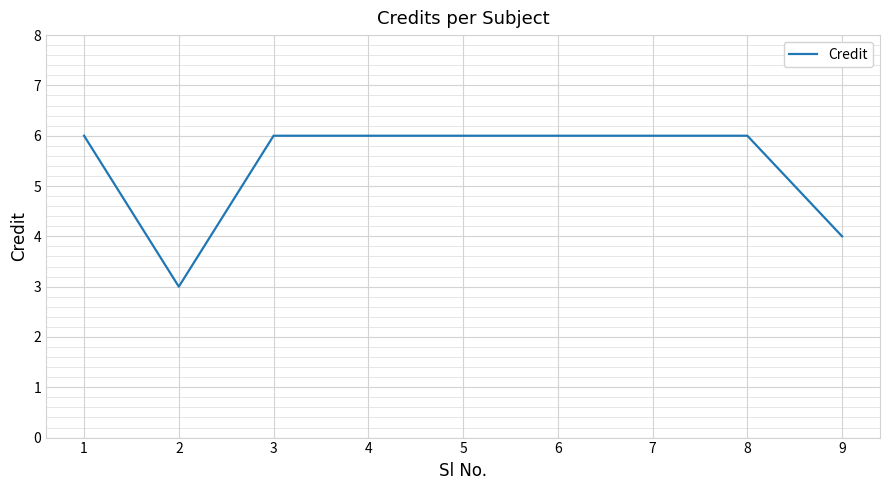

Is it true that the value at 1 is 10?

False